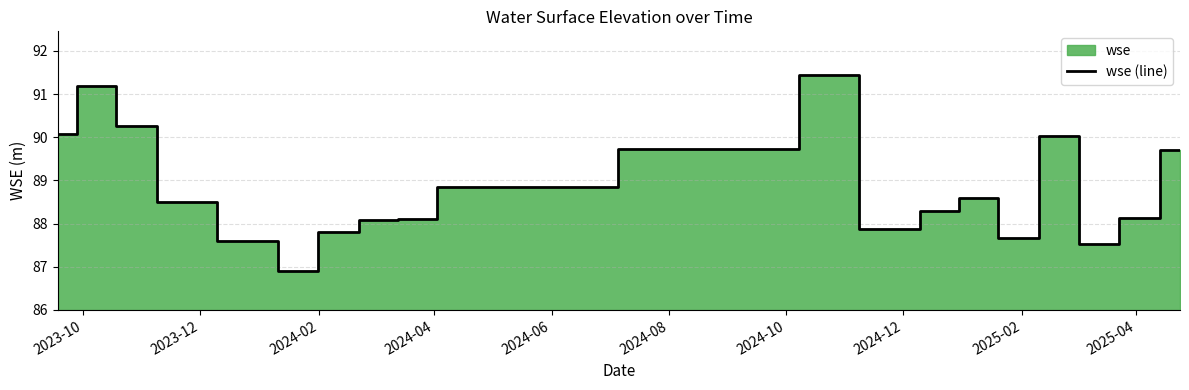

What is the maximum value for wse (line)?

91.5